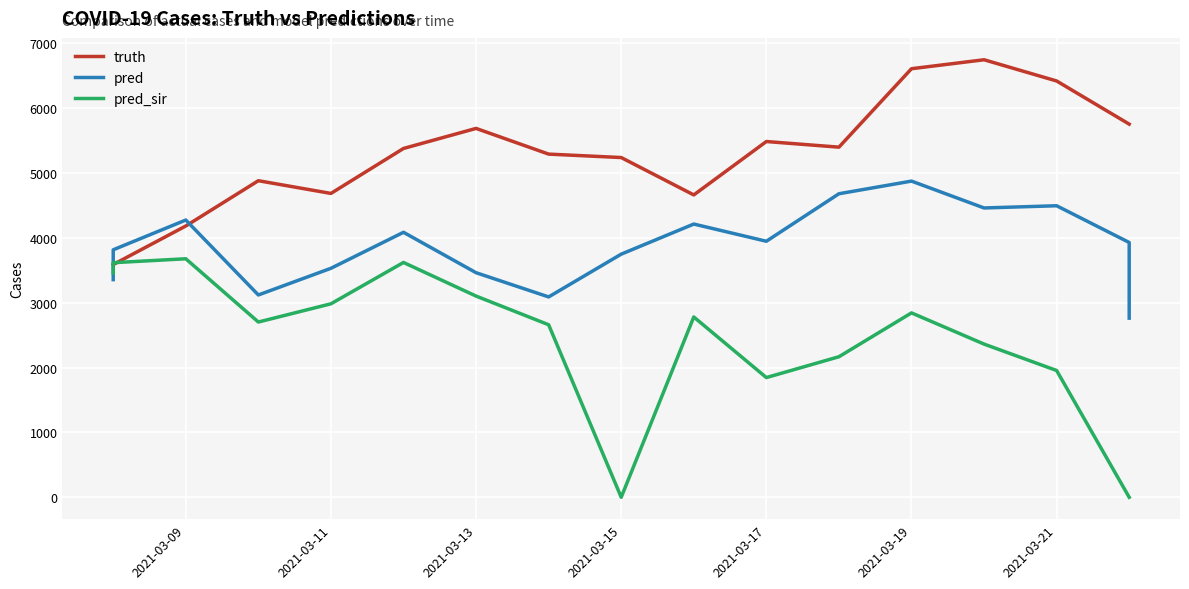

What are all the series names shown in the legend?

truth, pred, pred_sir